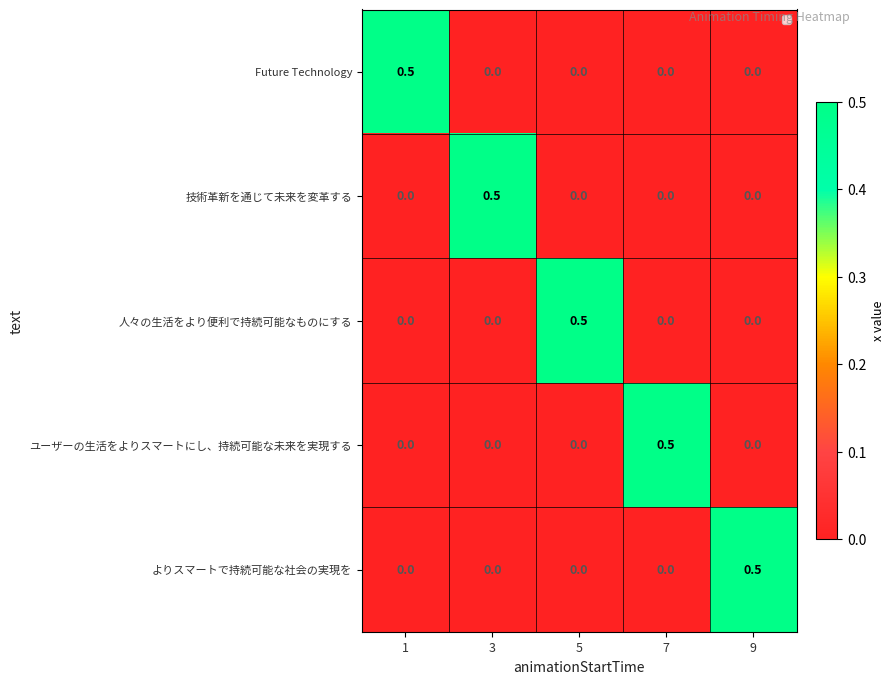

True or false: 人々の生活をより便利で持続可能なものにする has a value of -0.2 at 1.

False